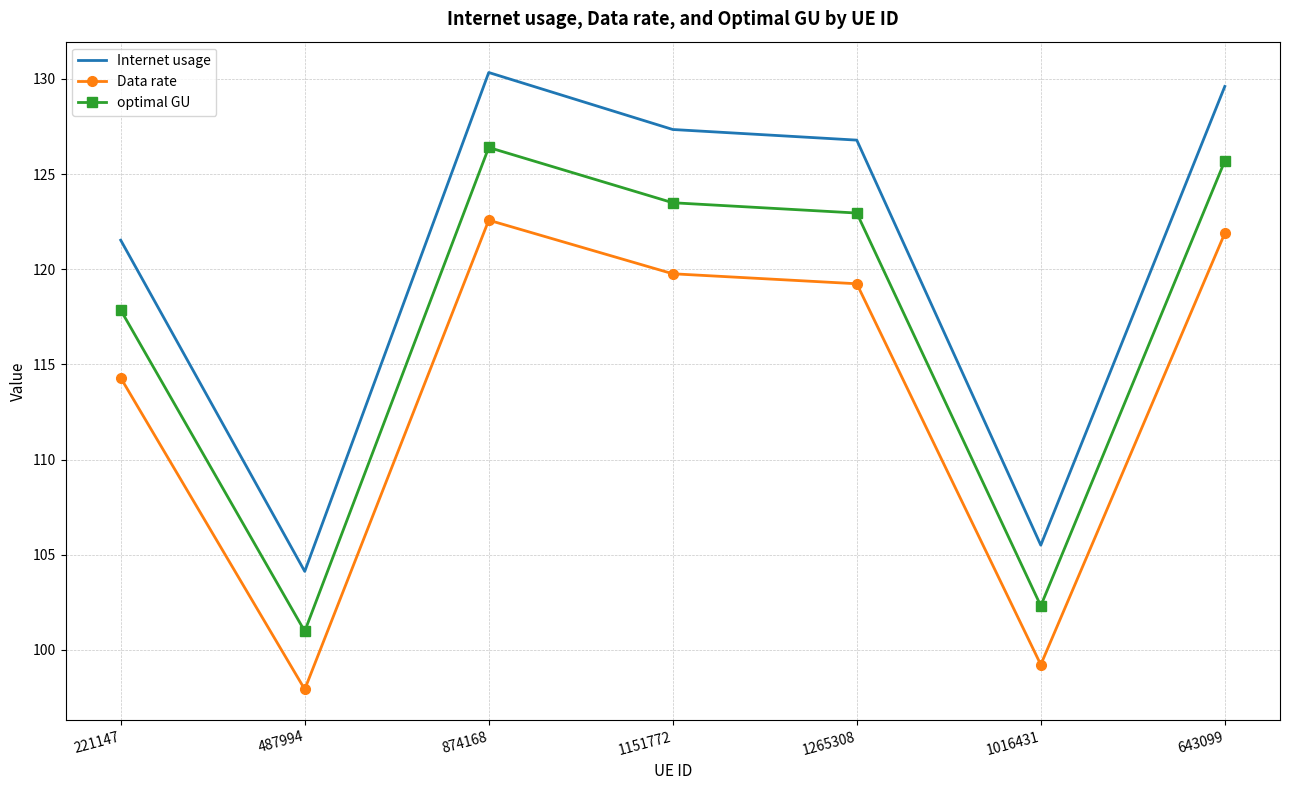

Reading left to right, list all the values displayed in this chart.

Internet usage: 121.5	104.1	130.3	127.3	126.8	105.5	129.6
Data rate: 114.3	97.9	122.6	119.8	119.2	99.2	121.9
optimal GU: 117.9	101.0	126.4	123.5	123.0	102.3	125.7